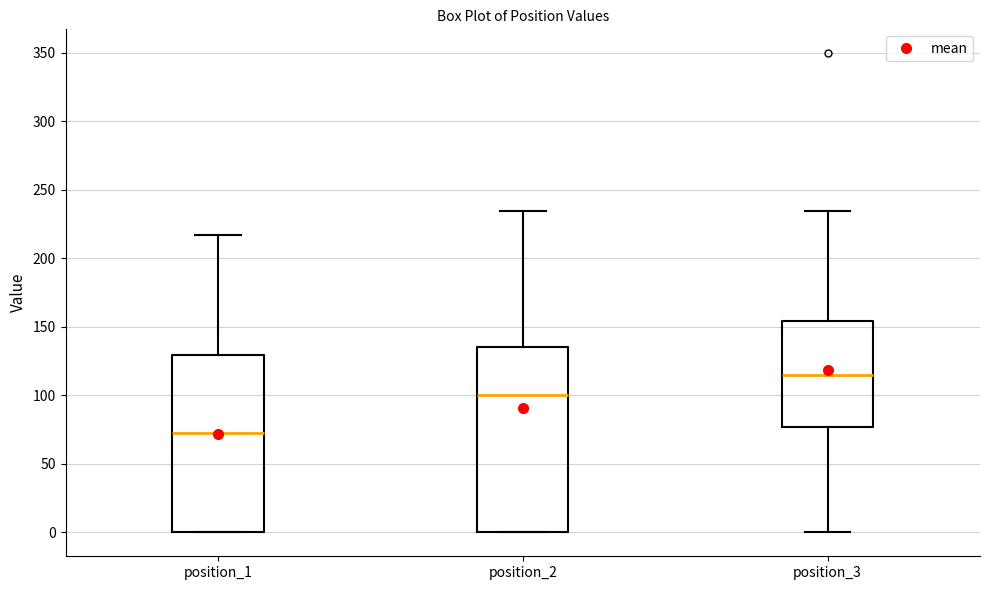

Which box is the tallest, from its lower edge to its upper edge?

position_2